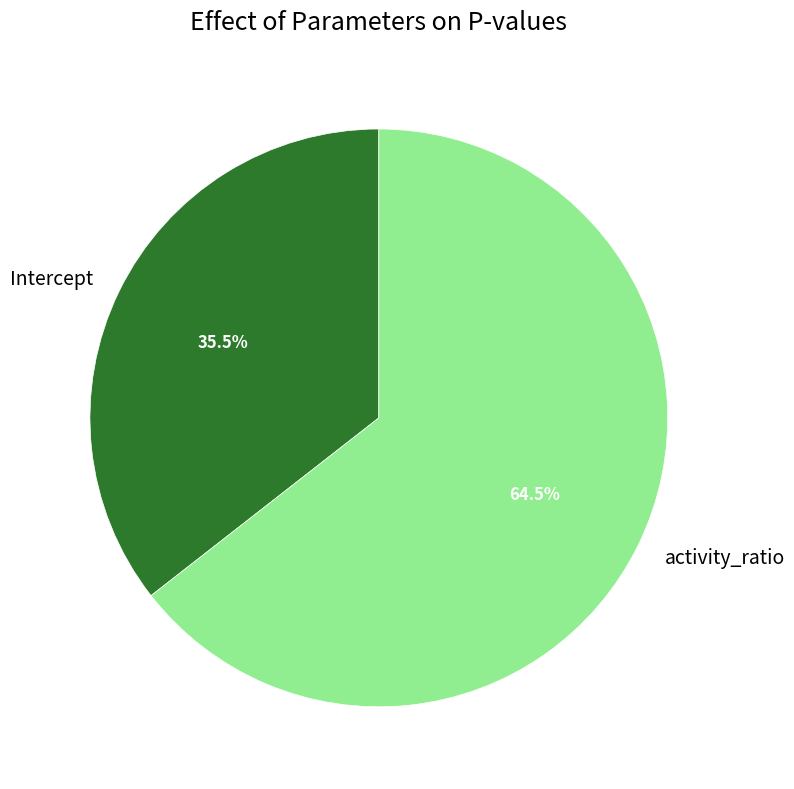

What portion of the pie excludes activity_ratio?

35.5%